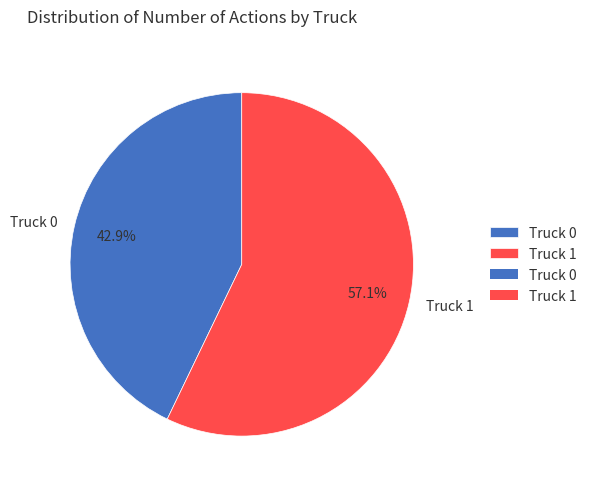

To the nearest percent, what is the difference between the Truck 0 and Truck 1 slice percentages?

14%